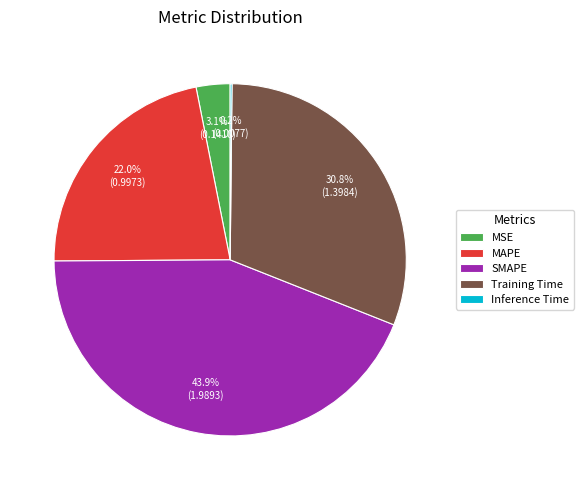

Is there any slice that represents more than half of the pie?

No